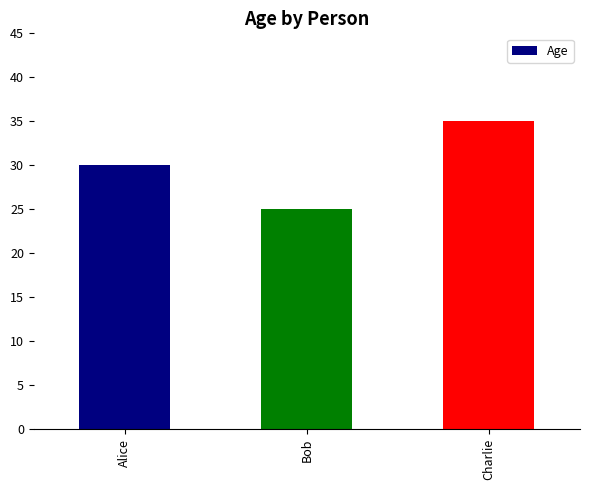

How many values are below 30?

1